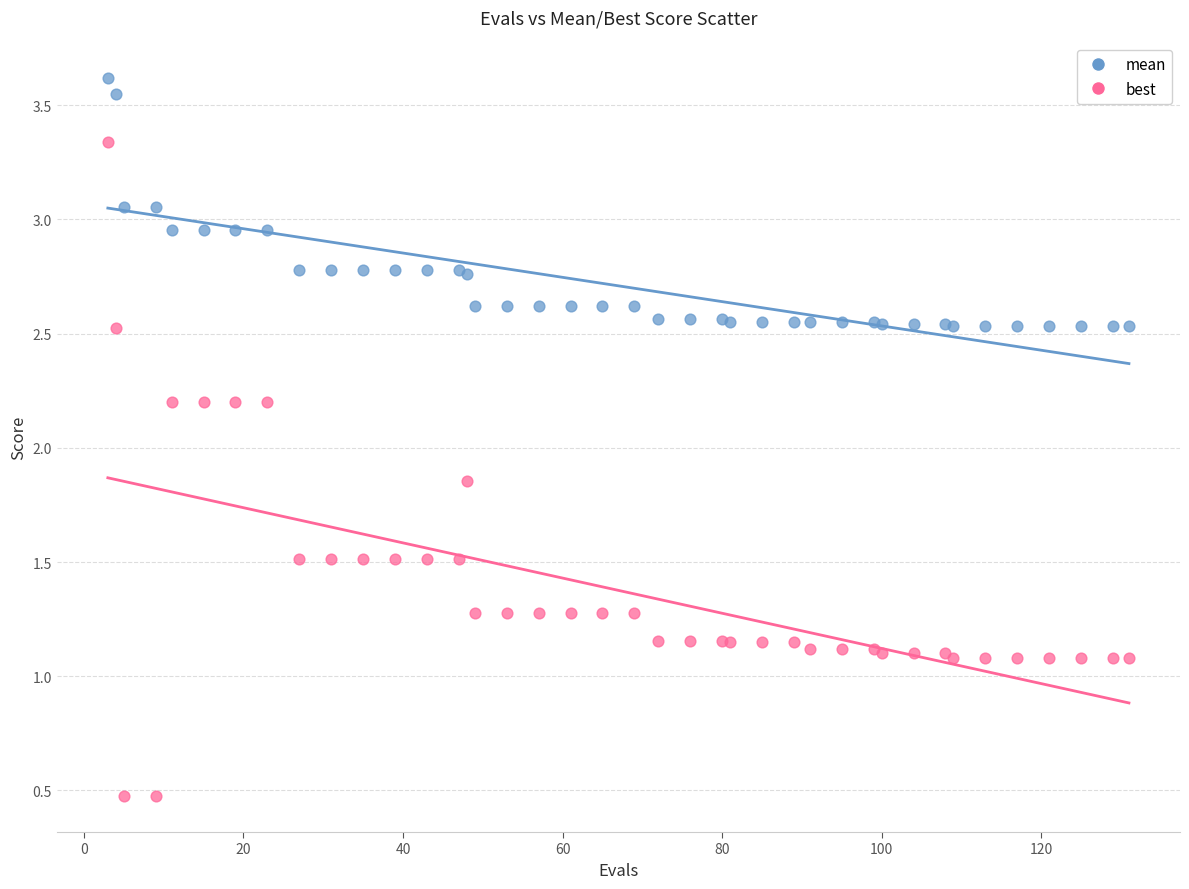

What are all the series names shown in the legend?

mean, best